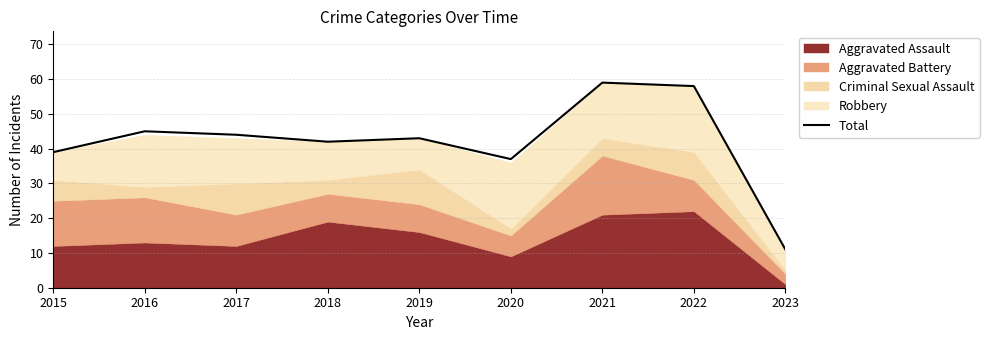

How many data points are less than 43?

4